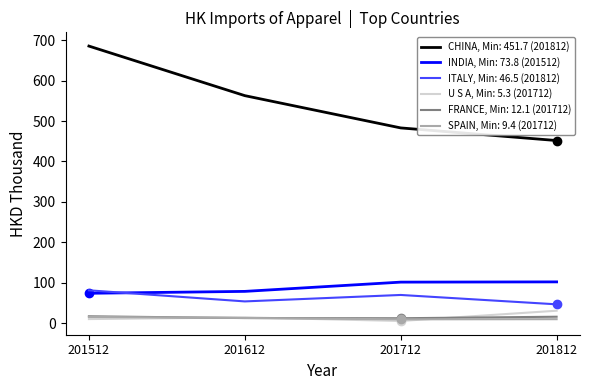

What is the minimum value shown in the chart?

5.3